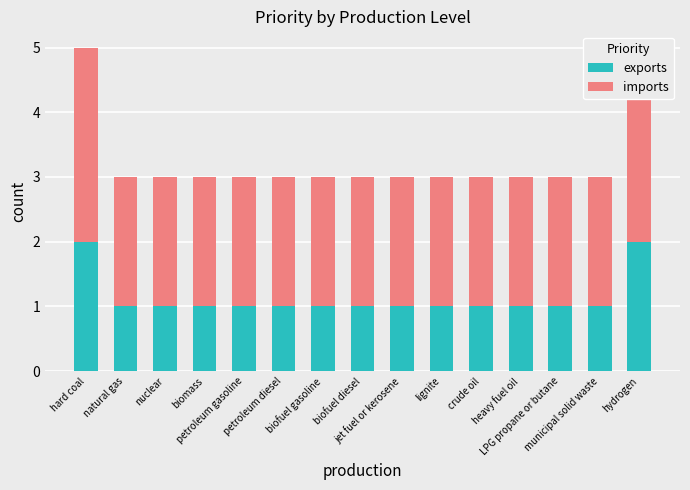

Reading right to left, extract all data points from this chart.

exports: hydrogen=2	municipal solid waste=1	LPG propane or butane=1	heavy fuel oil=1	crude oil=1	lignite=1	jet fuel or kerosene=1	biofuel diesel=1	biofuel gasoline=1	petroleum diesel=1	petroleum gasoline=1	biomass=1	nuclear=1	natural gas=1	hard coal=2
imports: hydrogen=3	municipal solid waste=2	LPG propane or butane=2	heavy fuel oil=2	crude oil=2	lignite=2	jet fuel or kerosene=2	biofuel diesel=2	biofuel gasoline=2	petroleum diesel=2	petroleum gasoline=2	biomass=2	nuclear=2	natural gas=2	hard coal=3